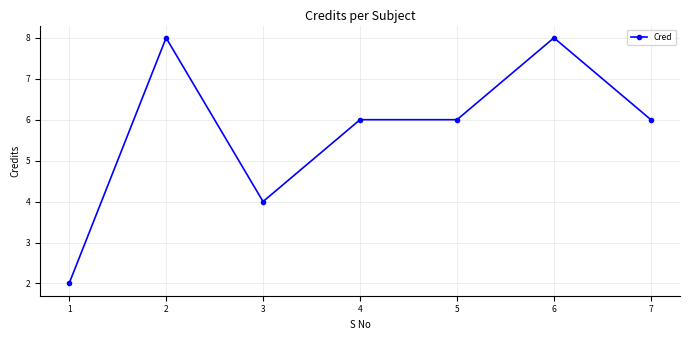

Between 3 and 7, which is larger?

7